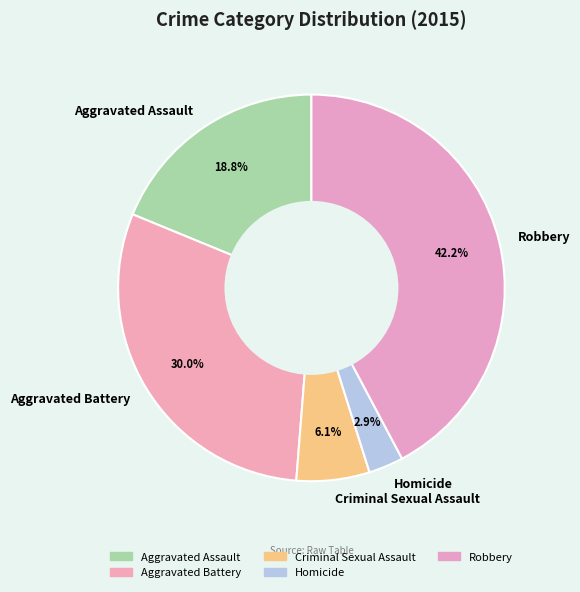

Which category has the smallest portion of the pie?

Homicide